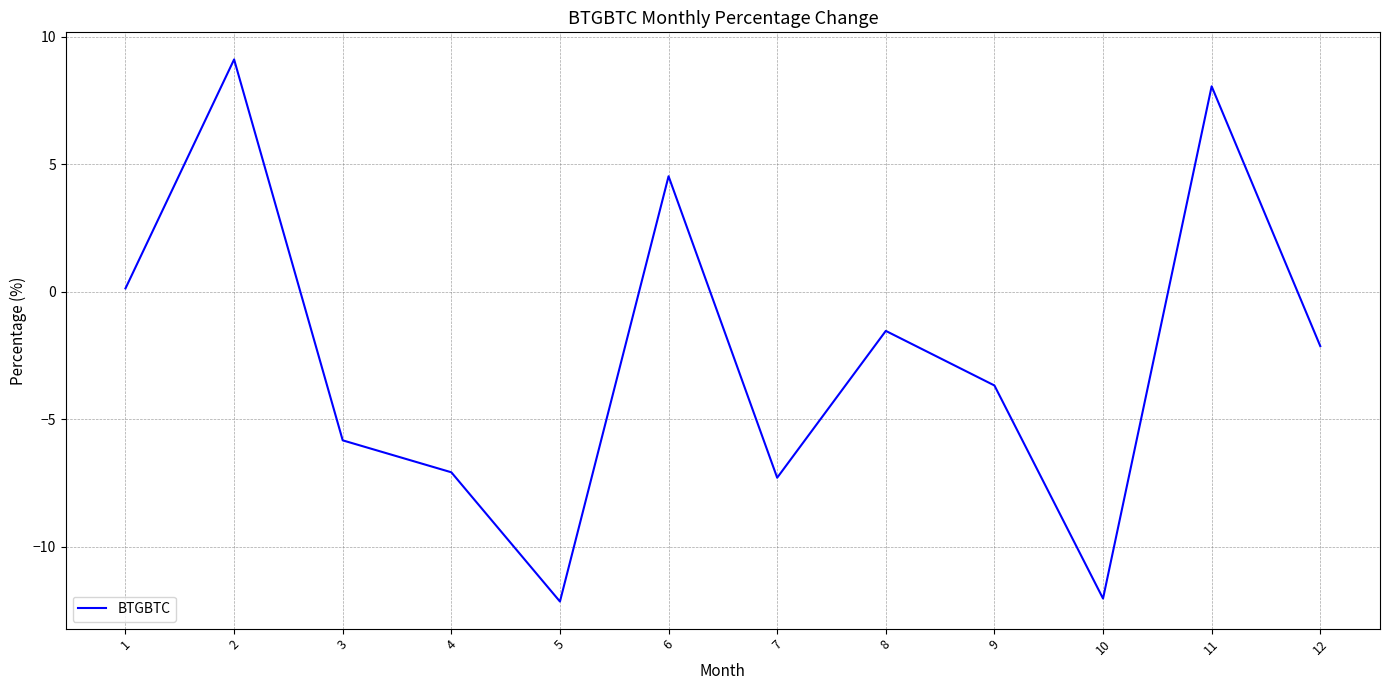

Is this an area chart (filled region under the line)?

No